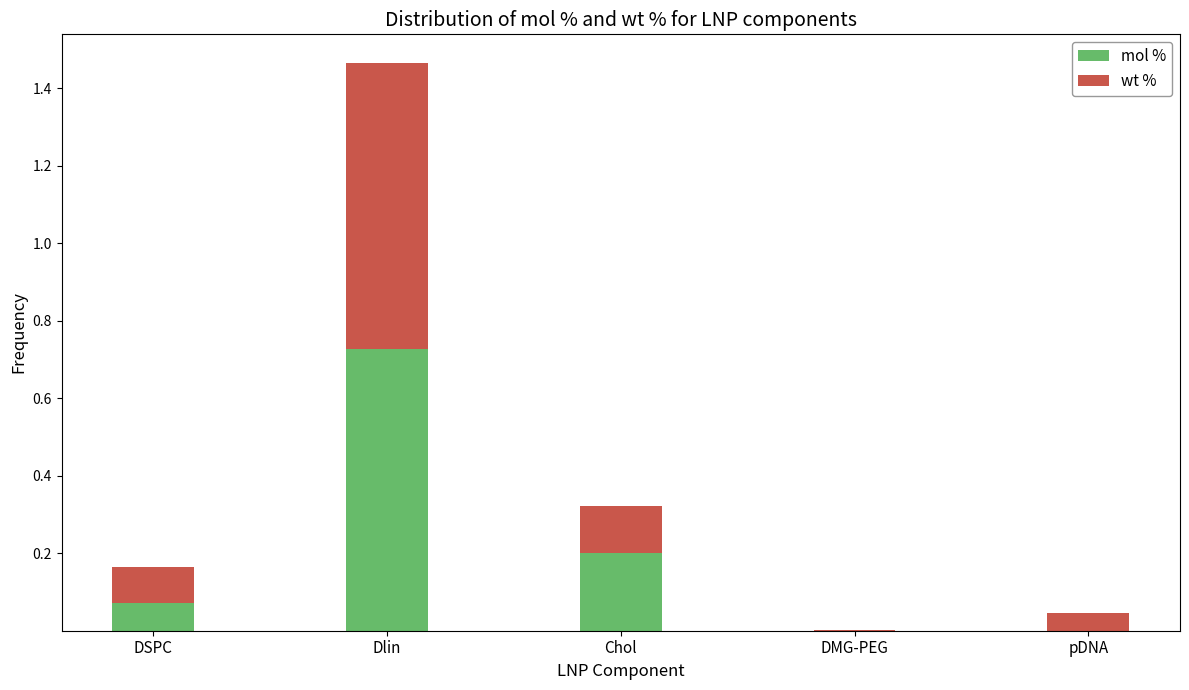

At which category is the sum across all series the highest?

Dlin